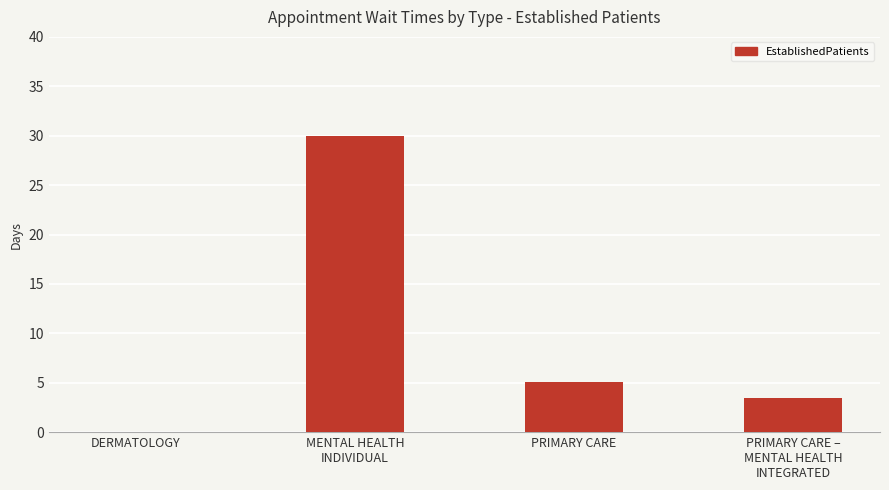

What is the maximum value shown in the chart?

30.0